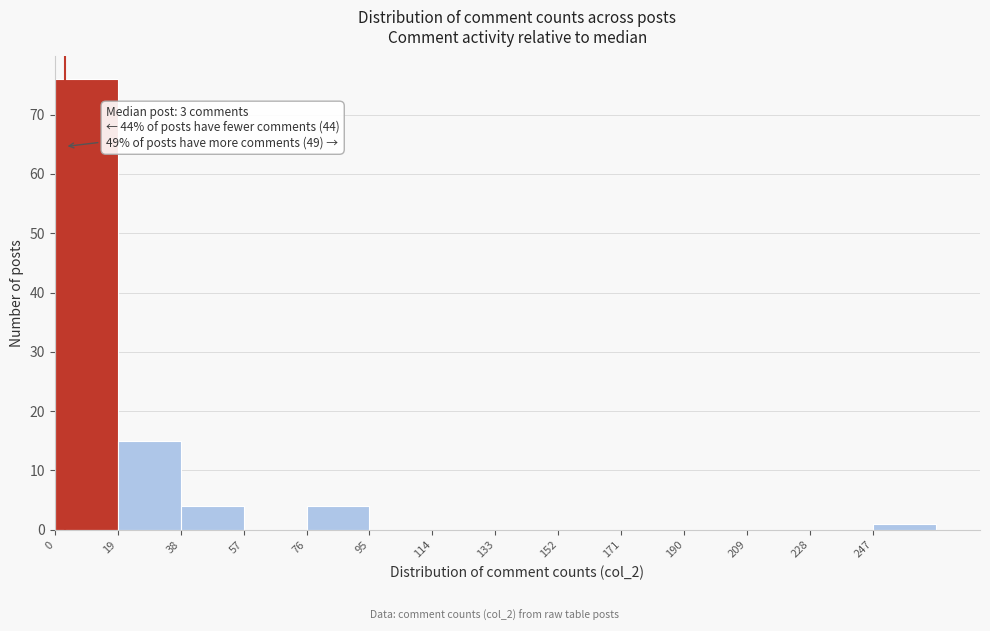

Which range on the x-axis has the tallest bar?

0 to 19